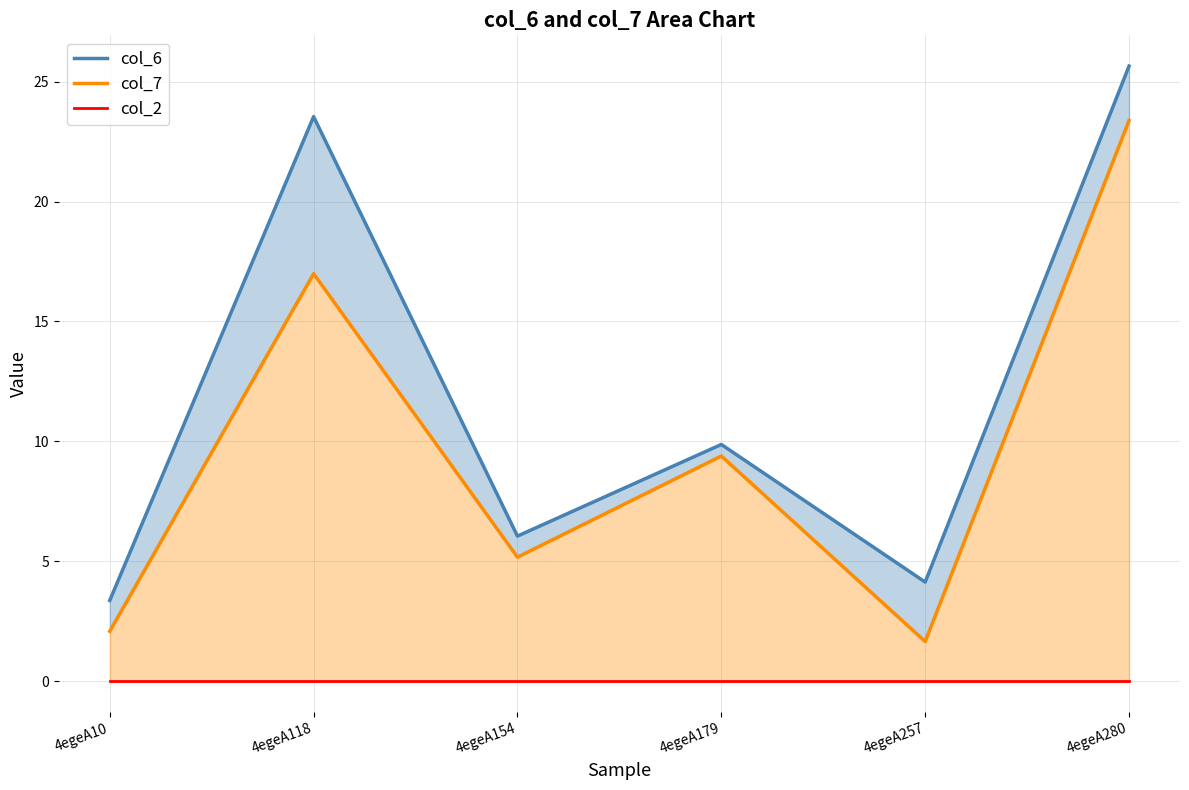

At which category does the chart reach its minimum across all series?

4egeA10